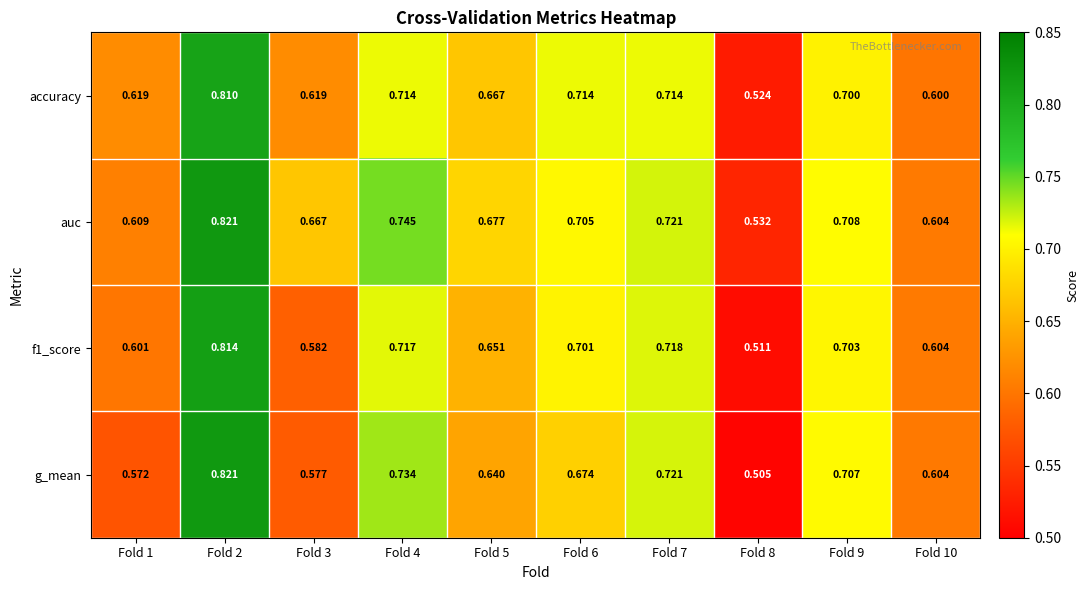

Which series has the largest range (max minus min)?

g_mean